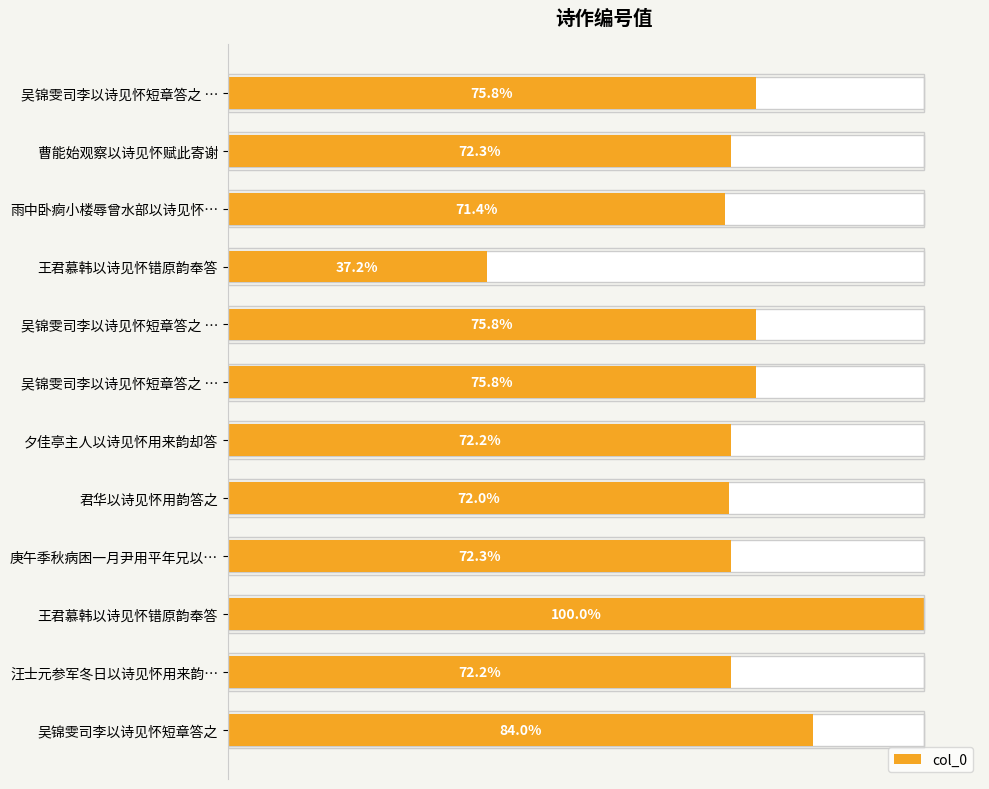

How many bars are there in total?

12